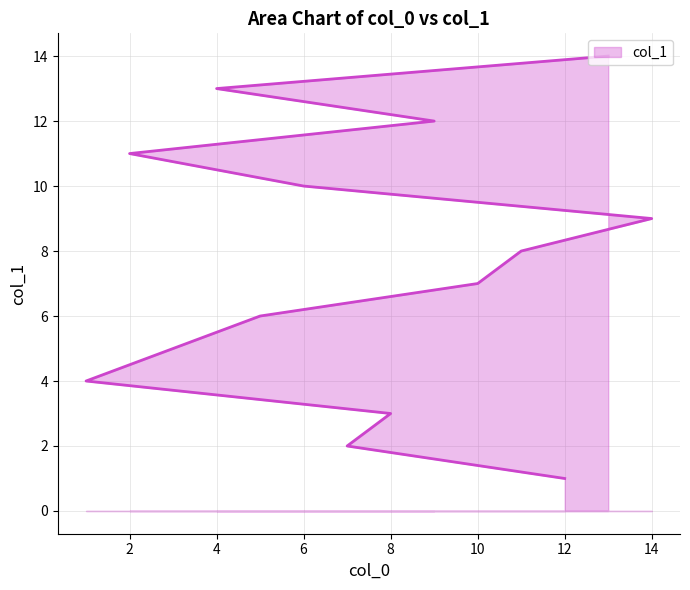

What is the label of the 8th point from the right?

10